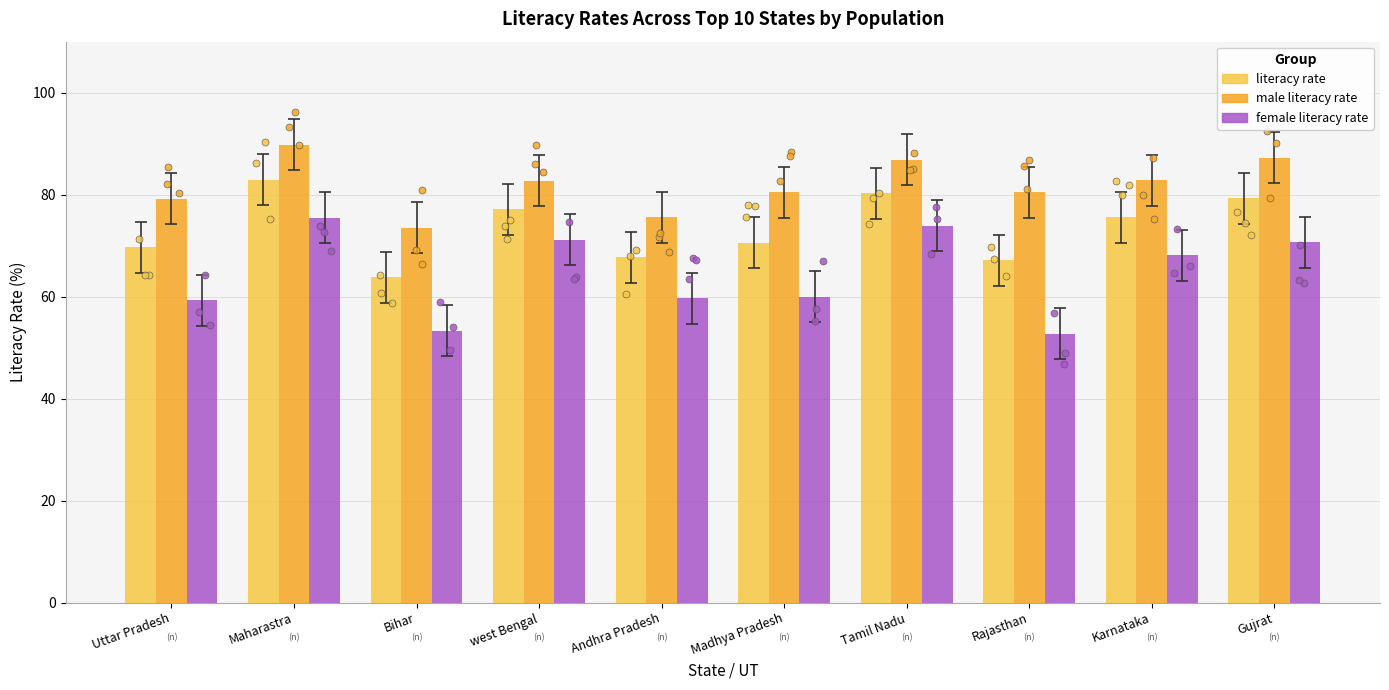

What are all the series names shown in the legend?

literacy rate, male literacy rate, female literacy rate